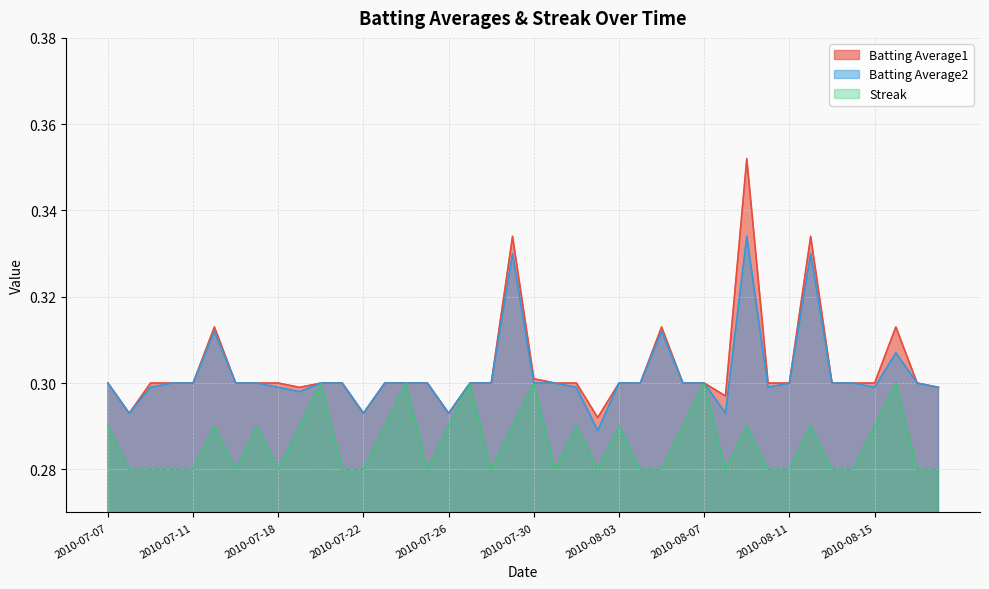

How many intersections are there between Batting Average1 and Streak?

8